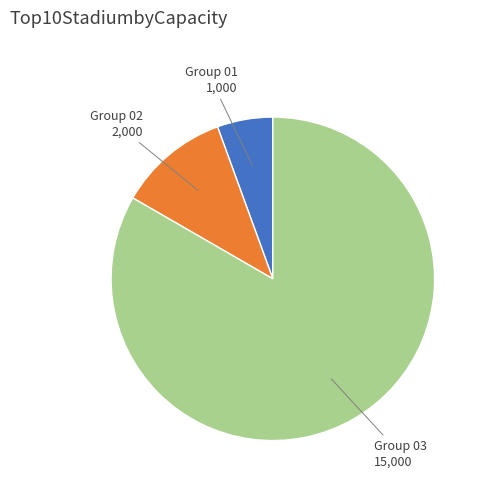

Is the sum of Group 02 and Group 03 greater than half?

Yes